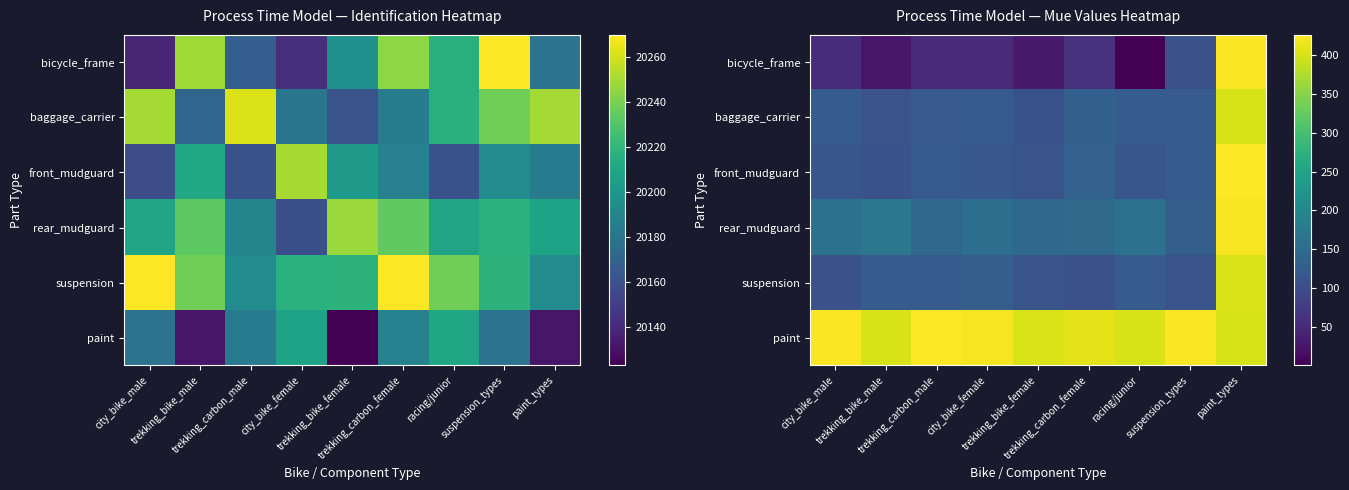

Which series has the largest total across all categories?

paint